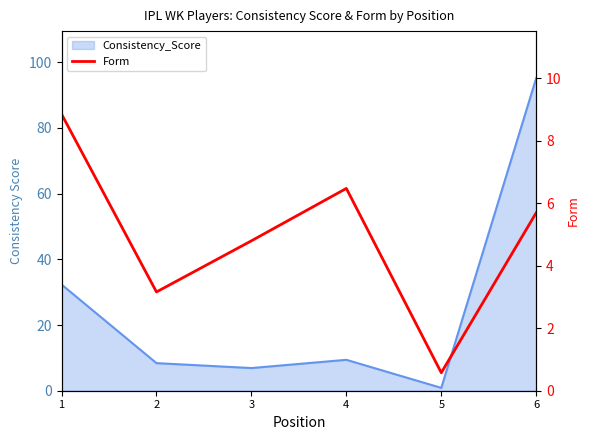

What is the difference between the values at 5 and 2?

2.6